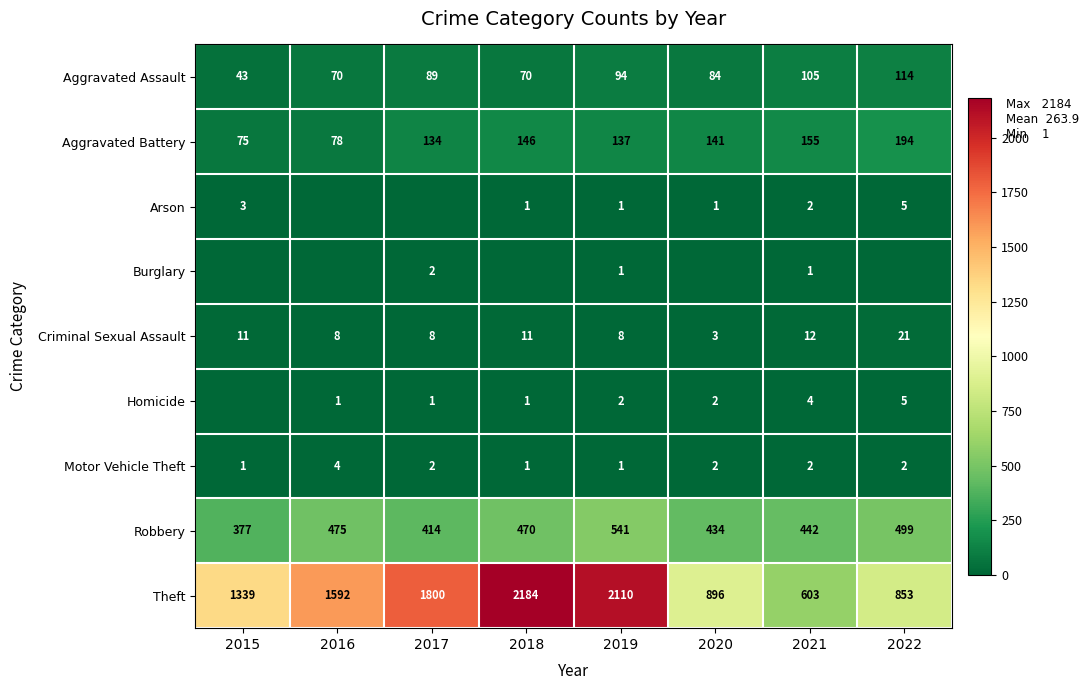

At which label does Robbery first exceed 470?

2016